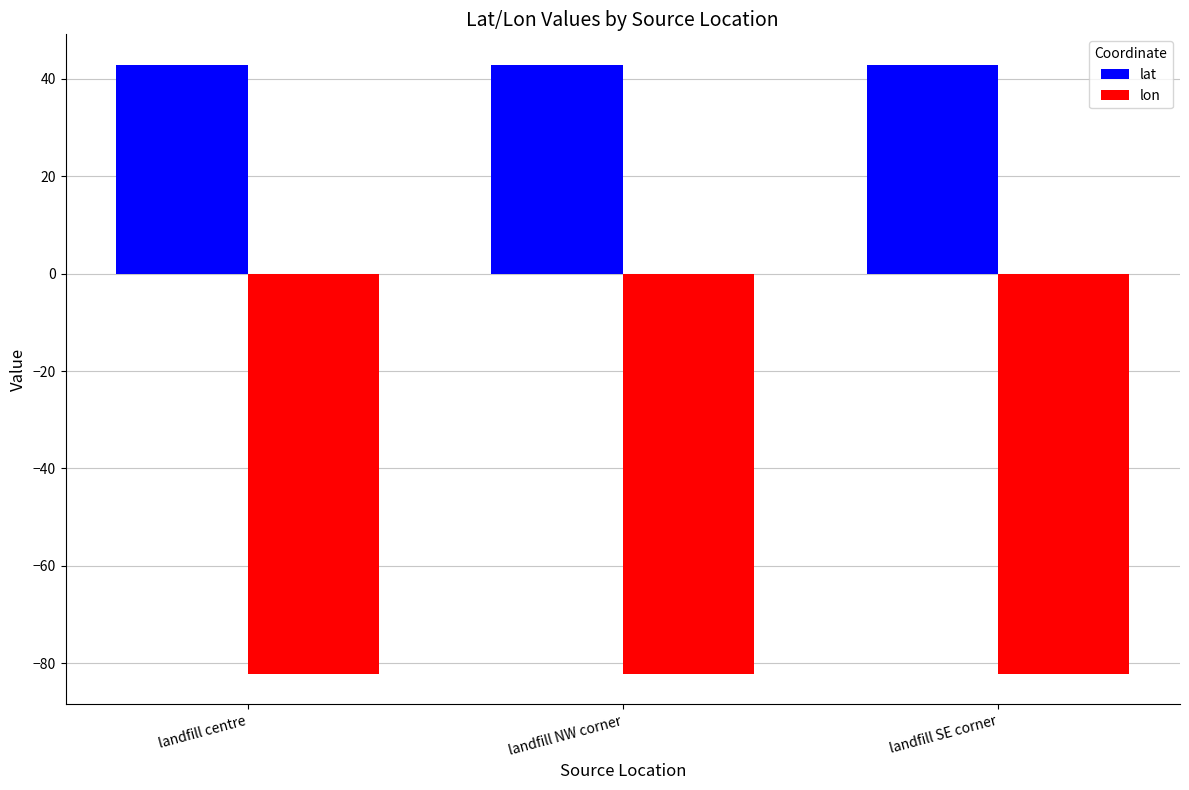

Reading right to left, list all the values displayed in this chart.

lat: landfill SE corner=42.9	landfill NW corner=42.9	landfill centre=42.9
lon: landfill SE corner=-82.1	landfill NW corner=-82.1	landfill centre=-82.1